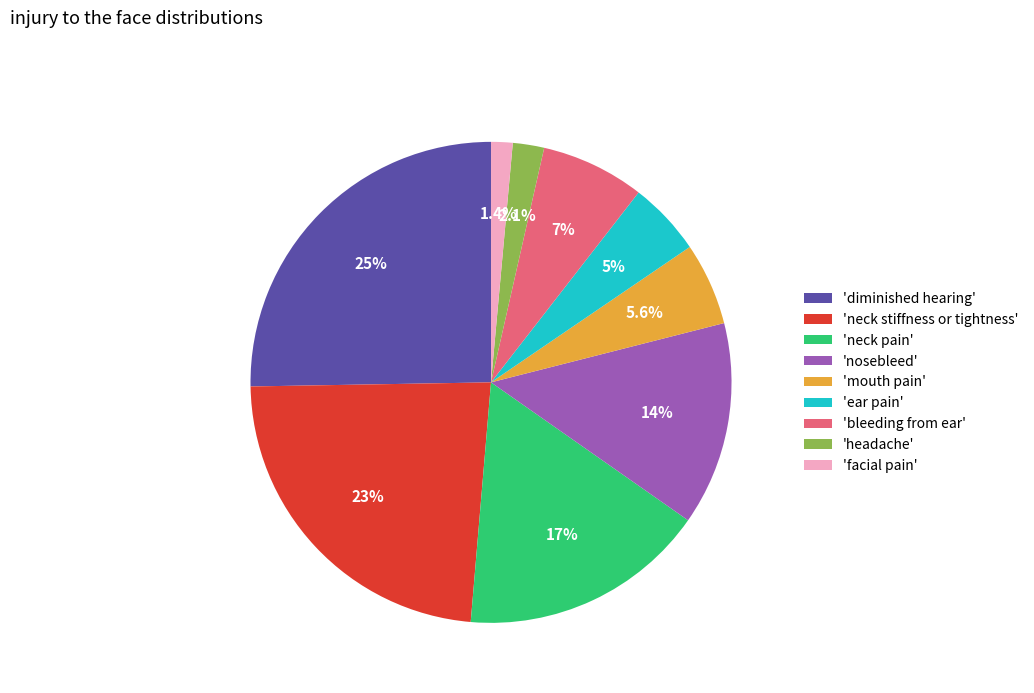

Does 'bleeding from ear' represent more than half of the total?

No